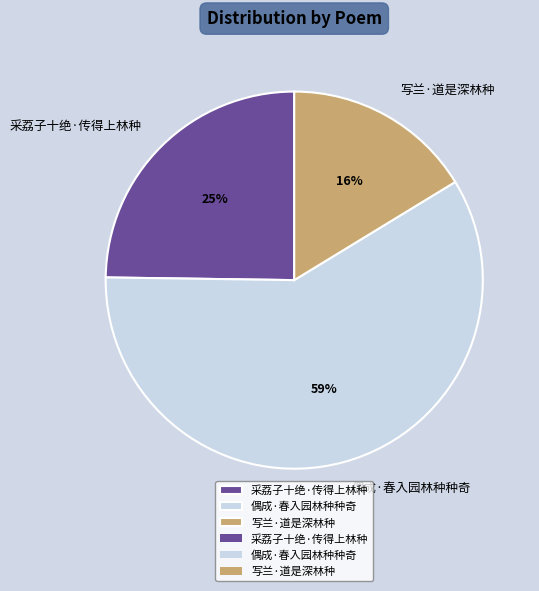

Which slice represents more than half of the pie?

偶成·春入园林种种奇